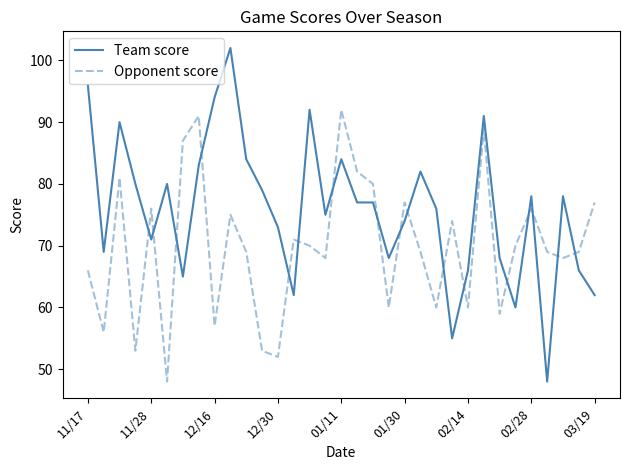

Rank the series by their average value, from lowest to highest.

Opponent score, Team score